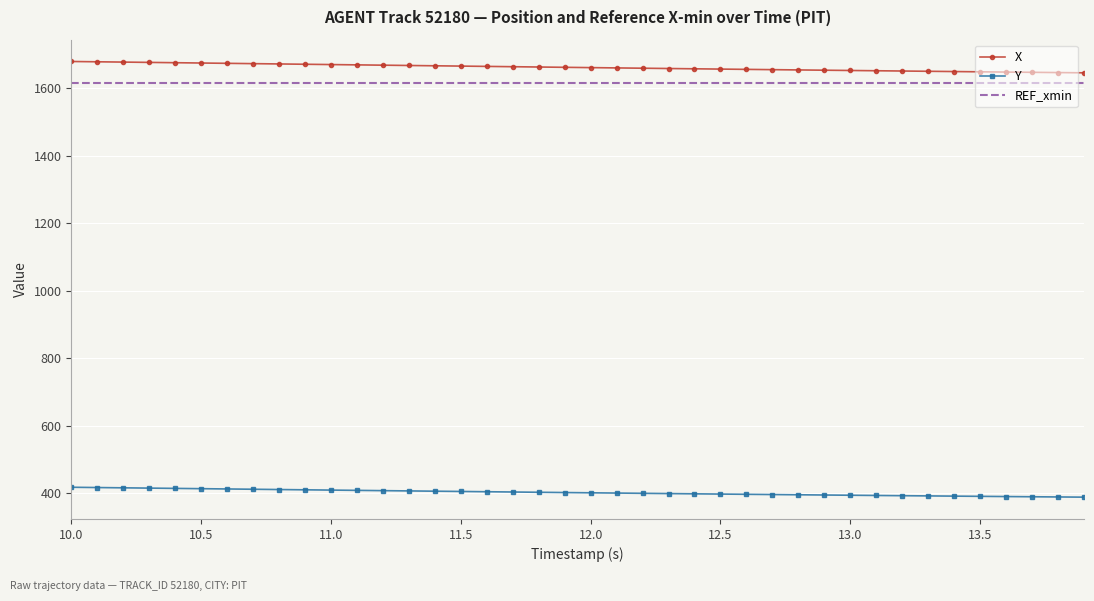

List the series in order of their peak value, highest first.

X, REF_xmin, Y